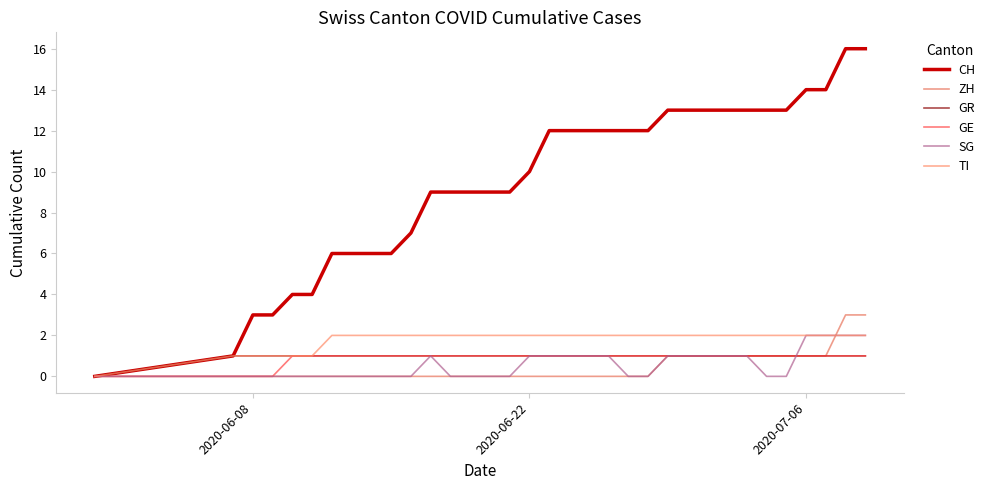

How many lines are shown in the chart?

6